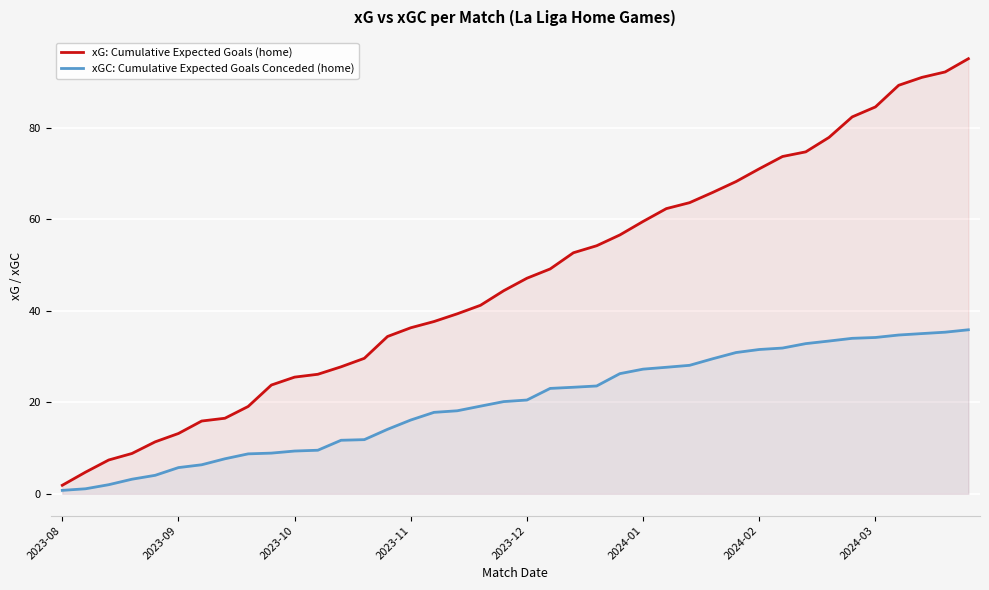

What position from the left is 2023-08?

1